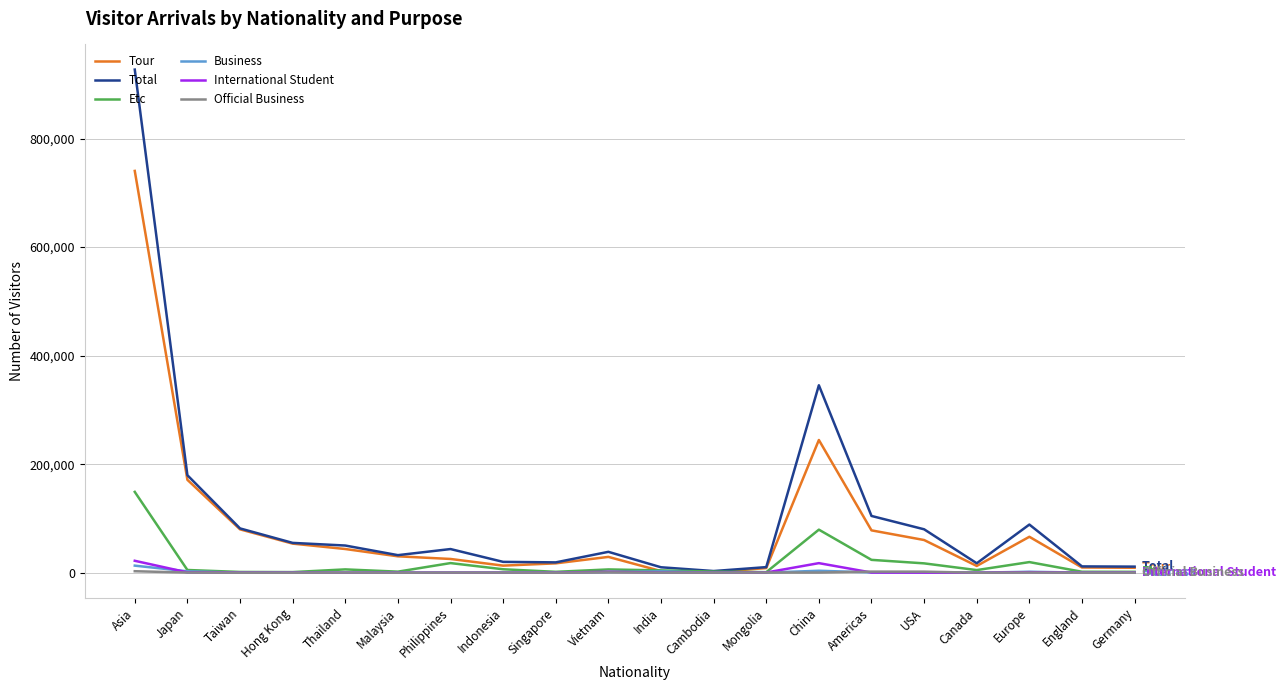

Which series has the widest spread of values?

Total